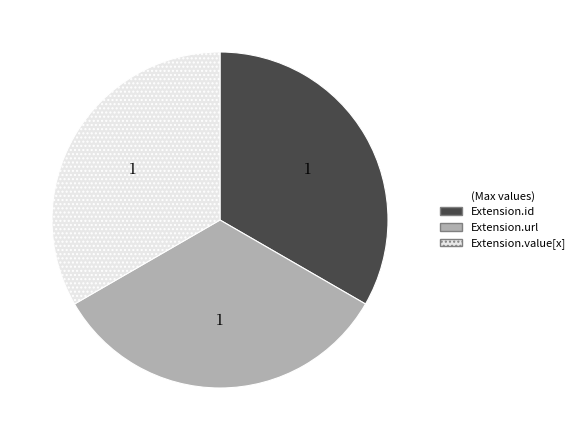

How many slices are in this pie chart?

3